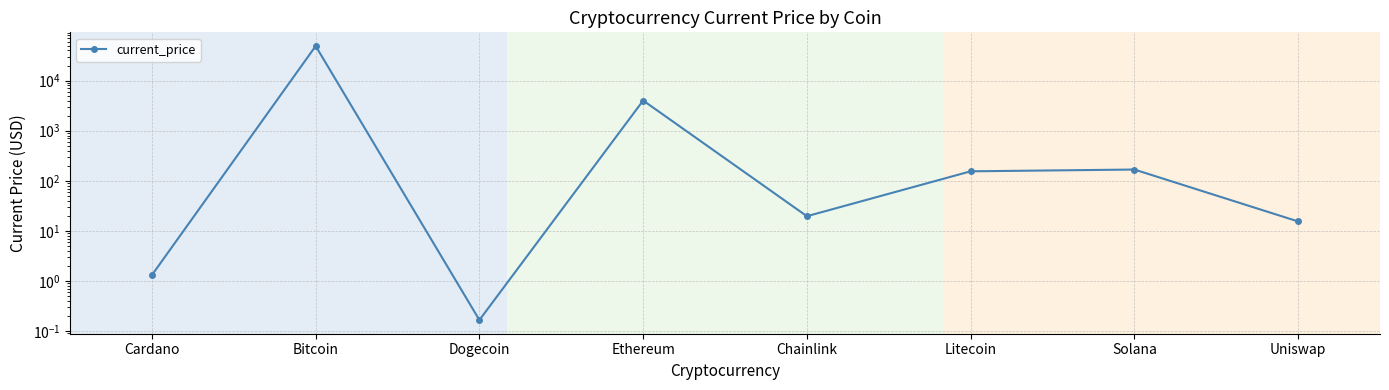

True or false: there are more than 0 points higher than both neighbors.

True